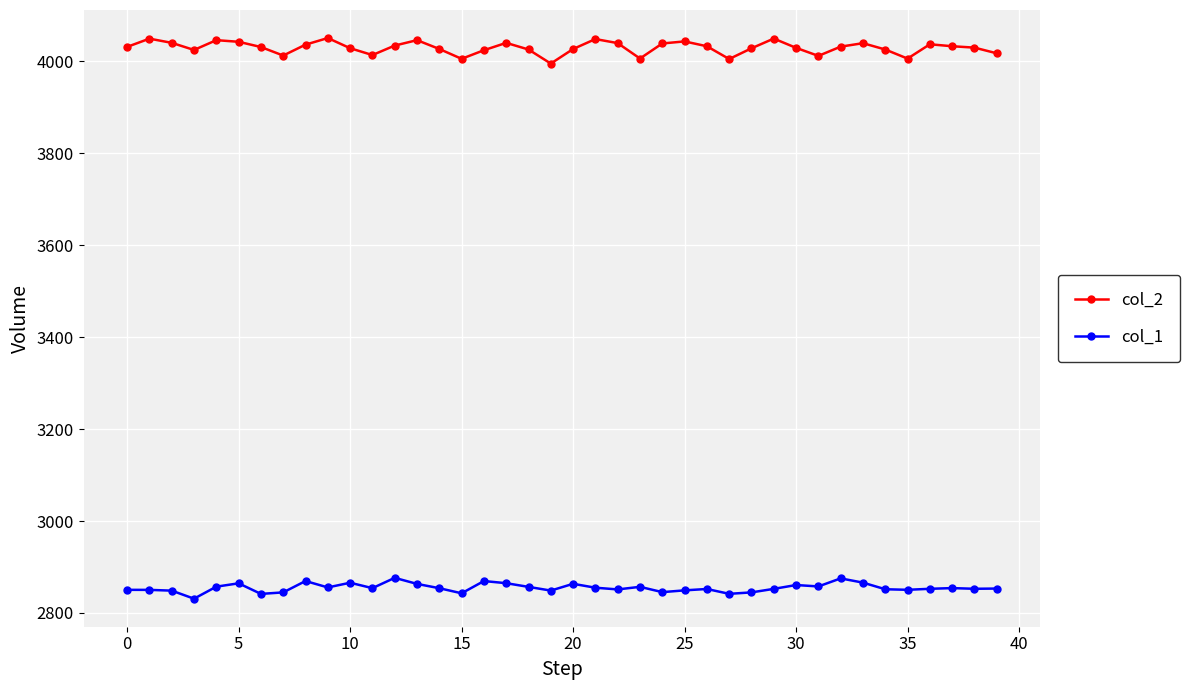

True or false: col_1 has more than 0 interior local peaks.

True